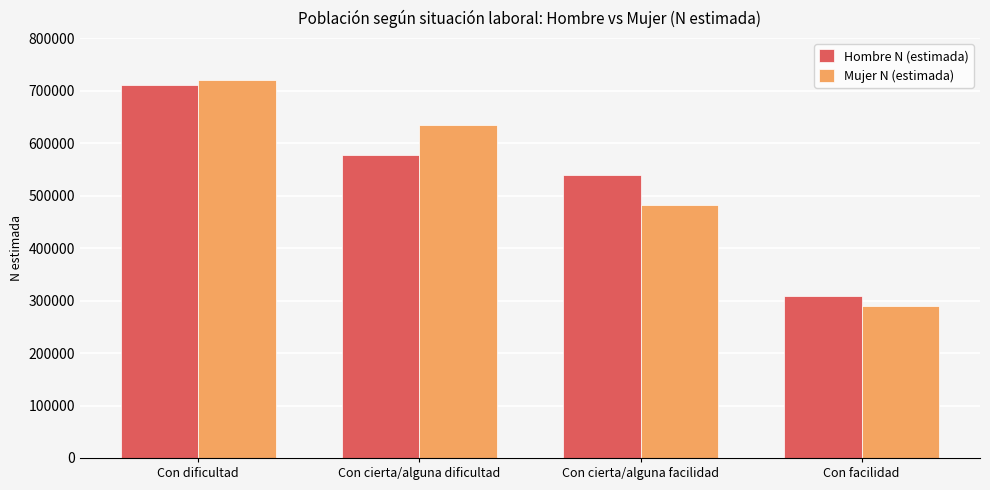

Rank the series by their maximum value, from highest to lowest.

Mujer N (estimada), Hombre N (estimada)